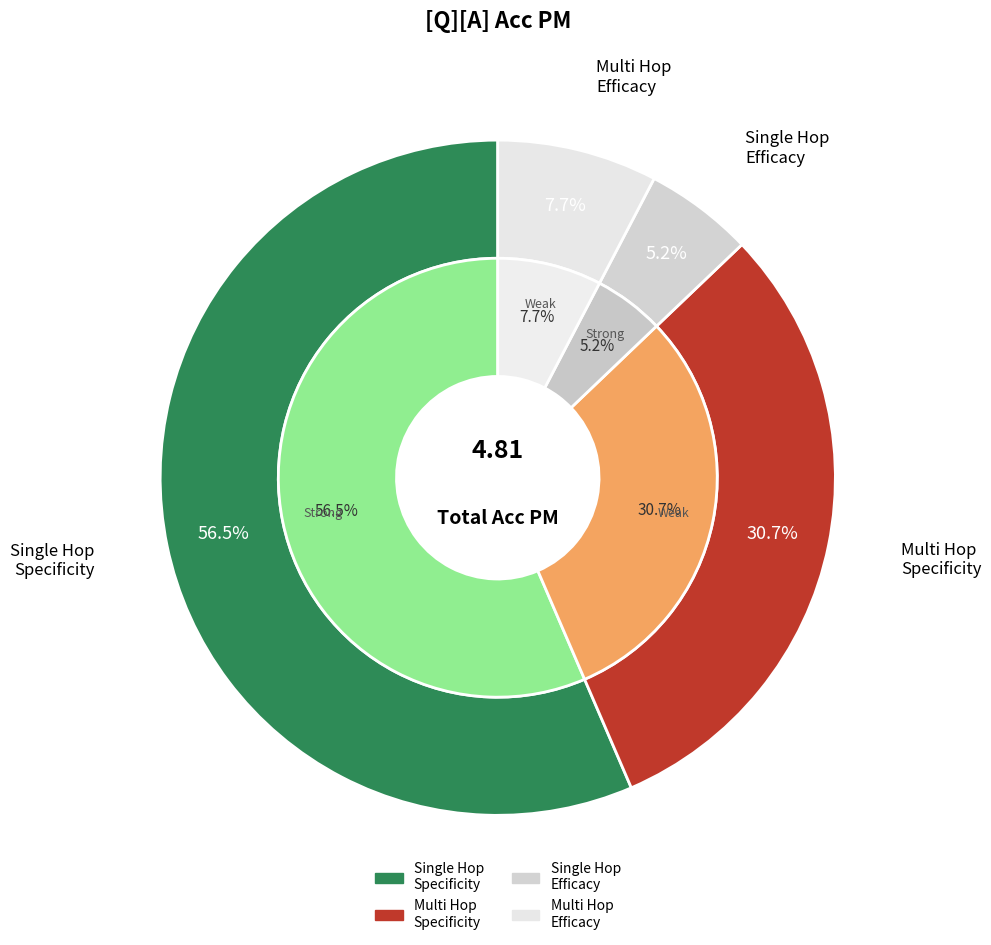

Combined, do single_hop_specificity and single_hop_efficacy account for over 50%?

Yes